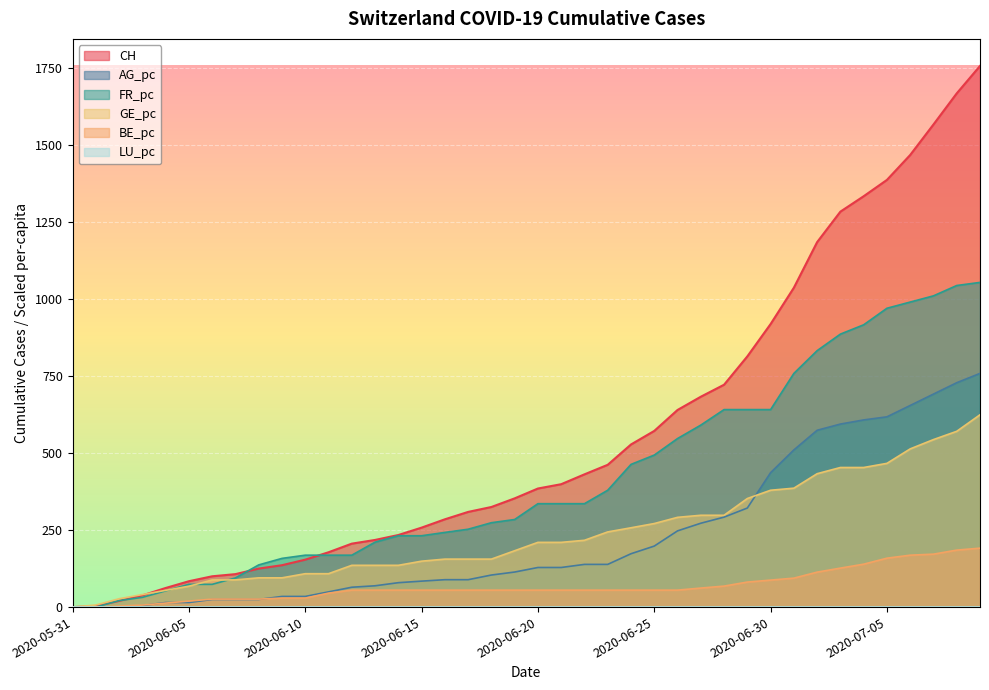

Is the value of CH at 2020-06-06 greater than the value of GE_pc at 2020-06-19?

No